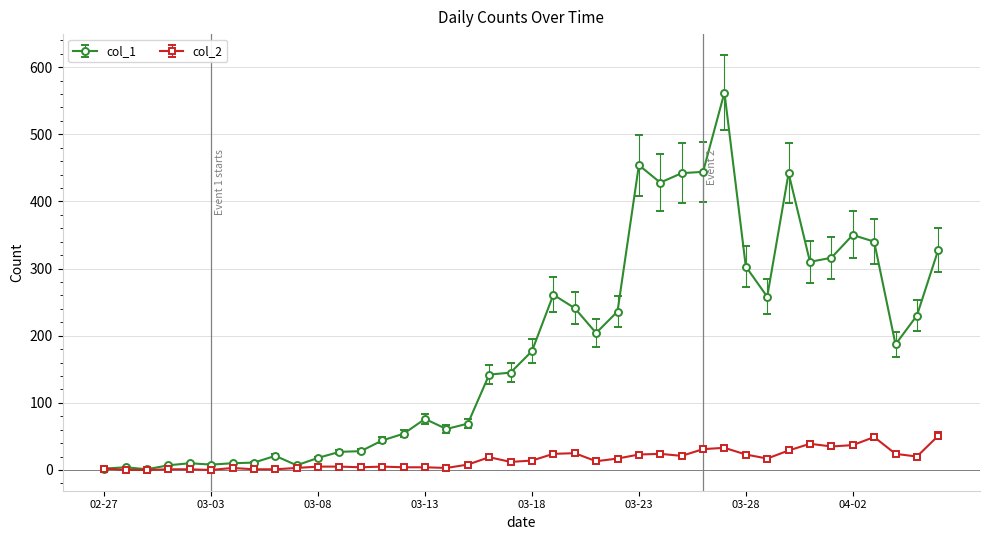

Is this an area chart (filled region under the line)?

No